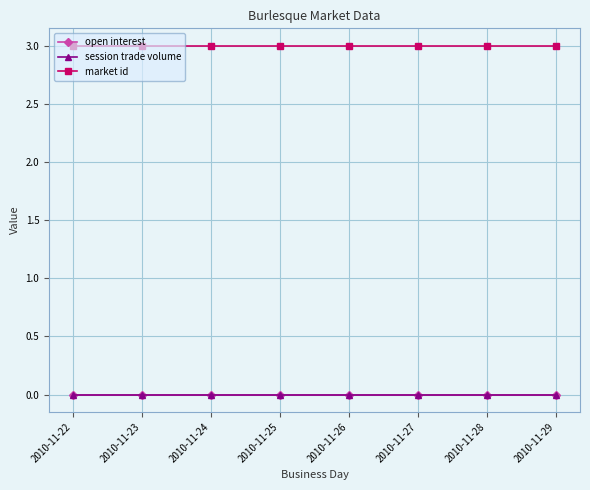

Reading right to left, extract all data points from this chart.

open interest: 0	0	0	0	0	0	0	0
session trade volume: 0	0	0	0	0	0	0	0
market id: 3	3	3	3	3	3	3	3